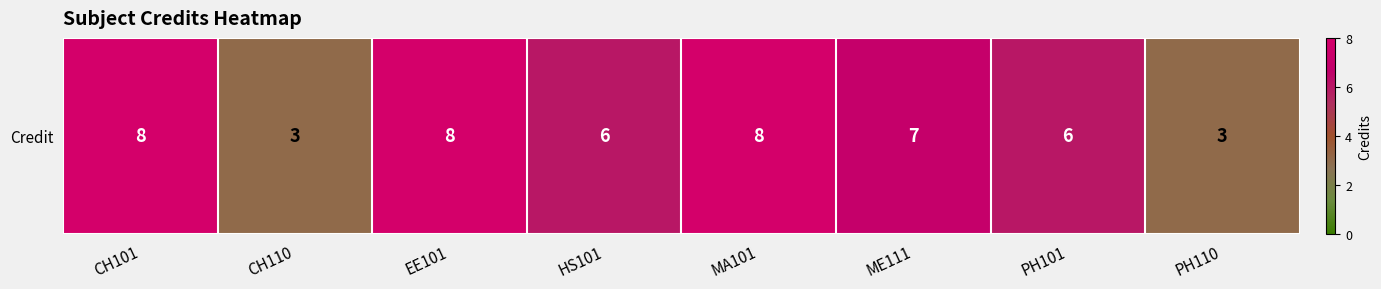

Is it true that the value at ME111 is 7?

True